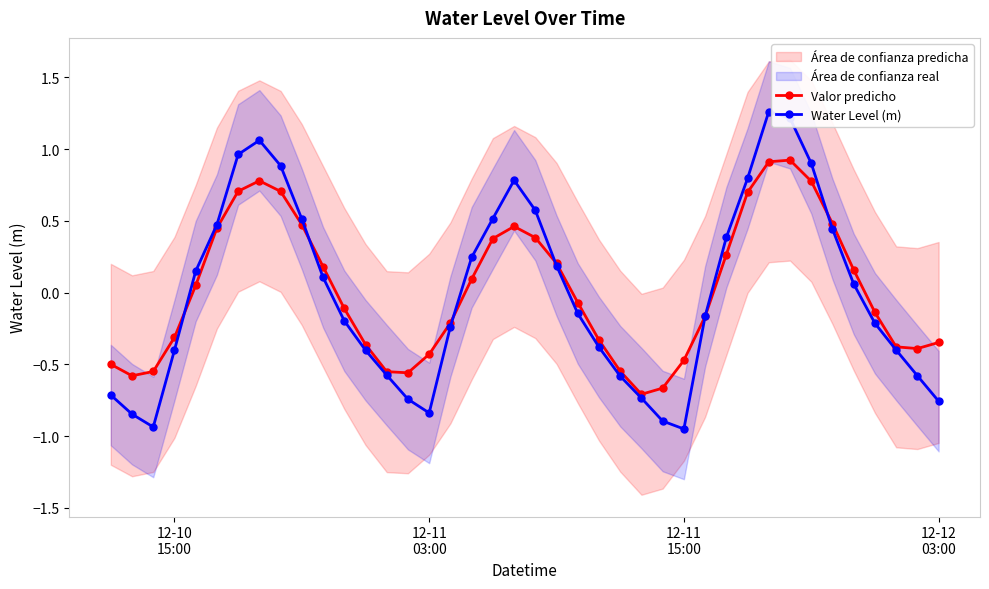

True or false: Water Level (m) has more than 1 interior local peaks.

True